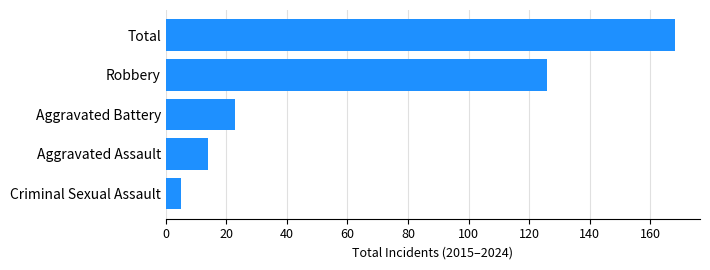

Reading bottom to top, extract all data points from this chart.

Criminal Sexual Assault=5	Aggravated Assault=14	Aggravated Battery=23	Robbery=126	Total=168